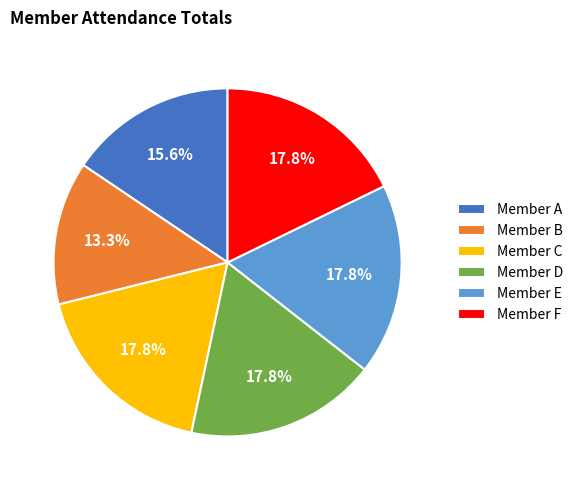

To the nearest percent, what is the combined percentage of Member C and Member D?

36%